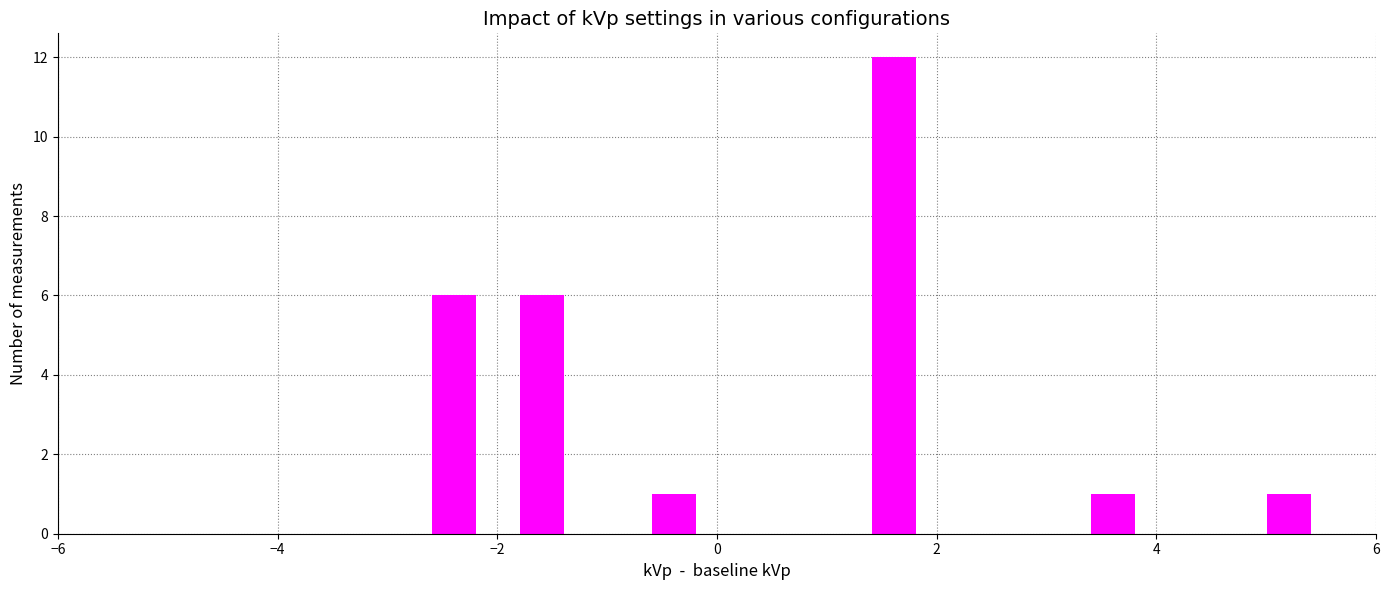

Read against the x-axis, roughly where is the centre of the tallest bar?

1.6